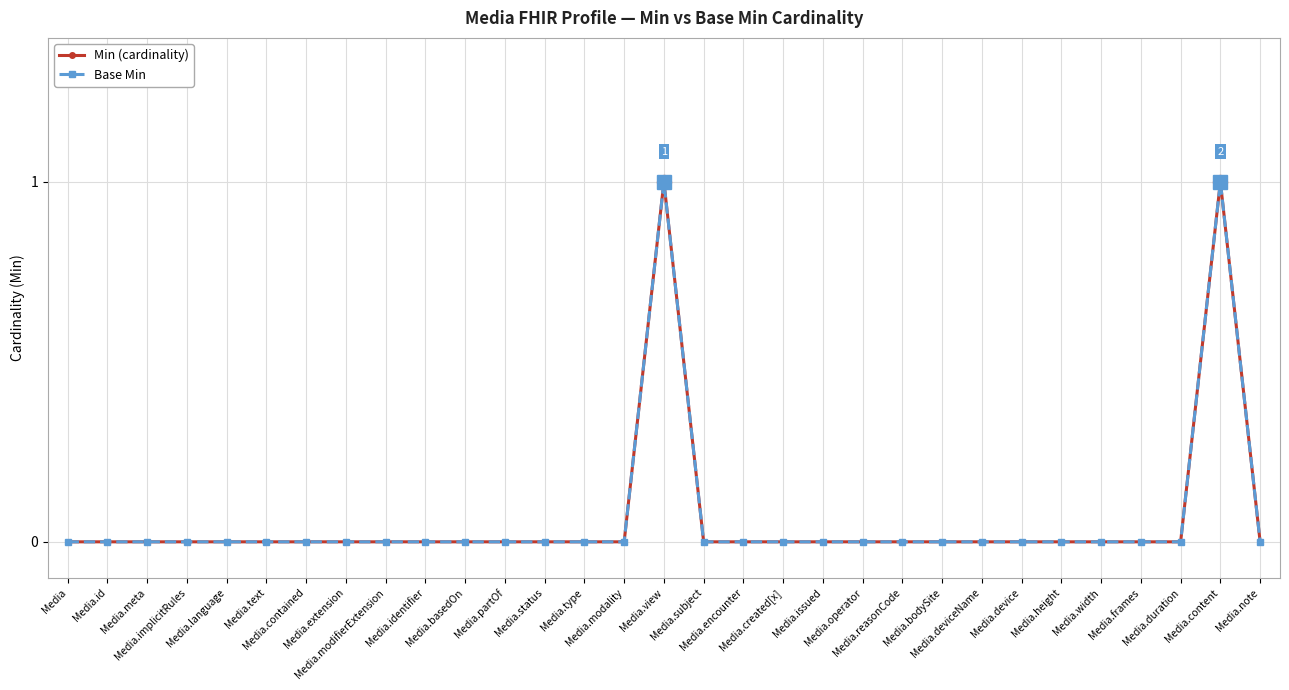

What position from the right is Media.language?

27